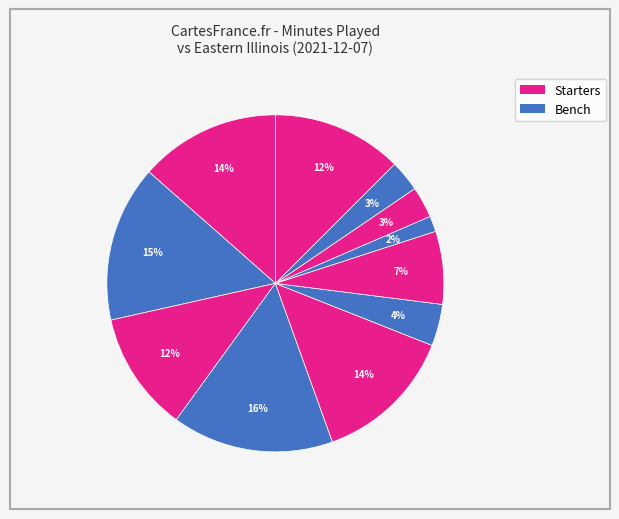

Is there a majority slice in this chart?

No